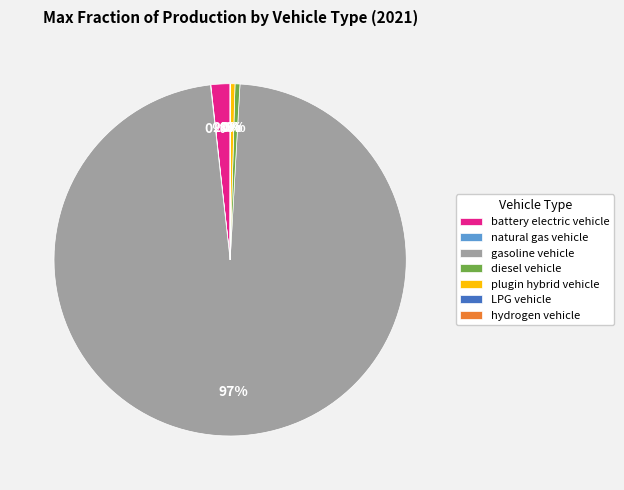

Is it true that diesel vehicle is 0% of the pie?

True